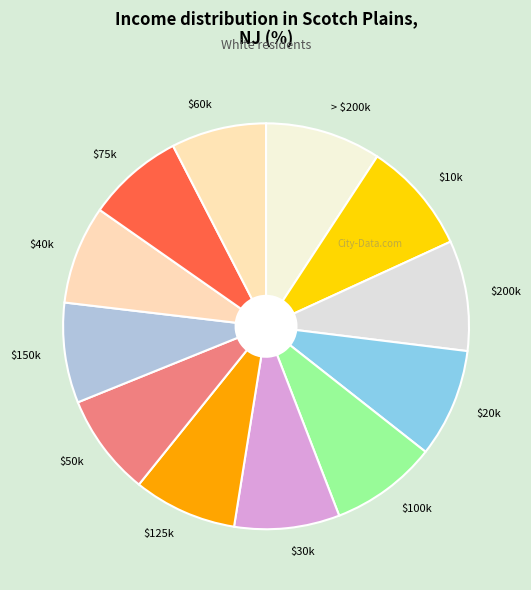

Is there any slice that represents more than half of the pie?

No